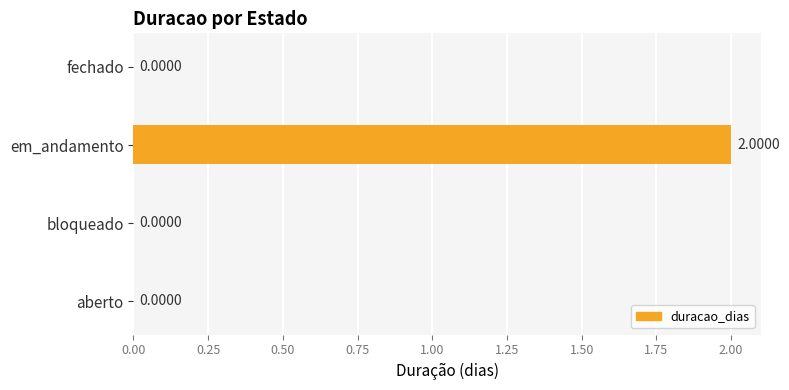

What is the change in value from bloqueado to em_andamento?

+2.0